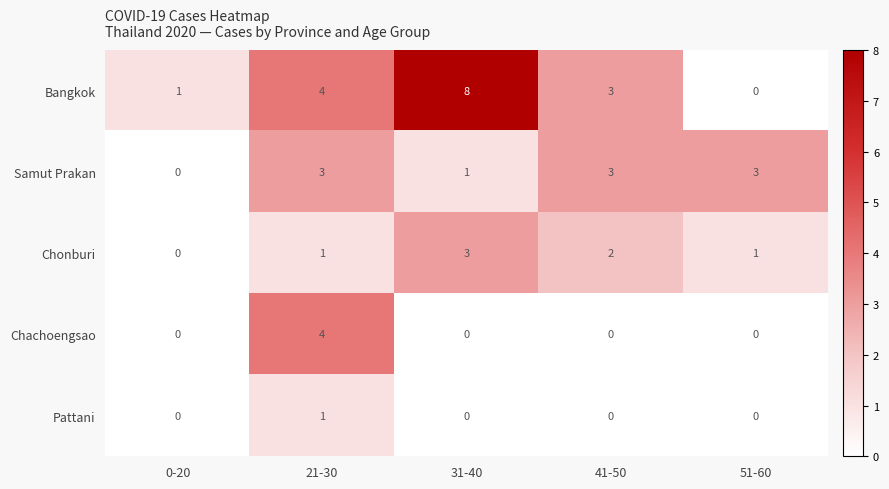

What is the difference between the maximum and minimum values in the Bangkok series?

8